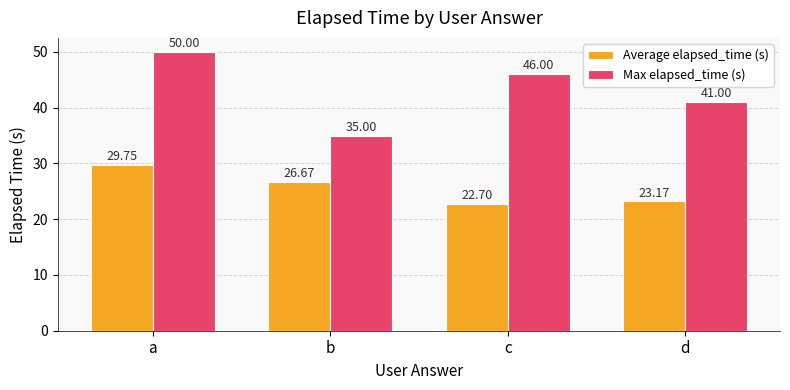

What is the difference between the second highest and second lowest values in the Average elapsed_time (s) series?

3.5